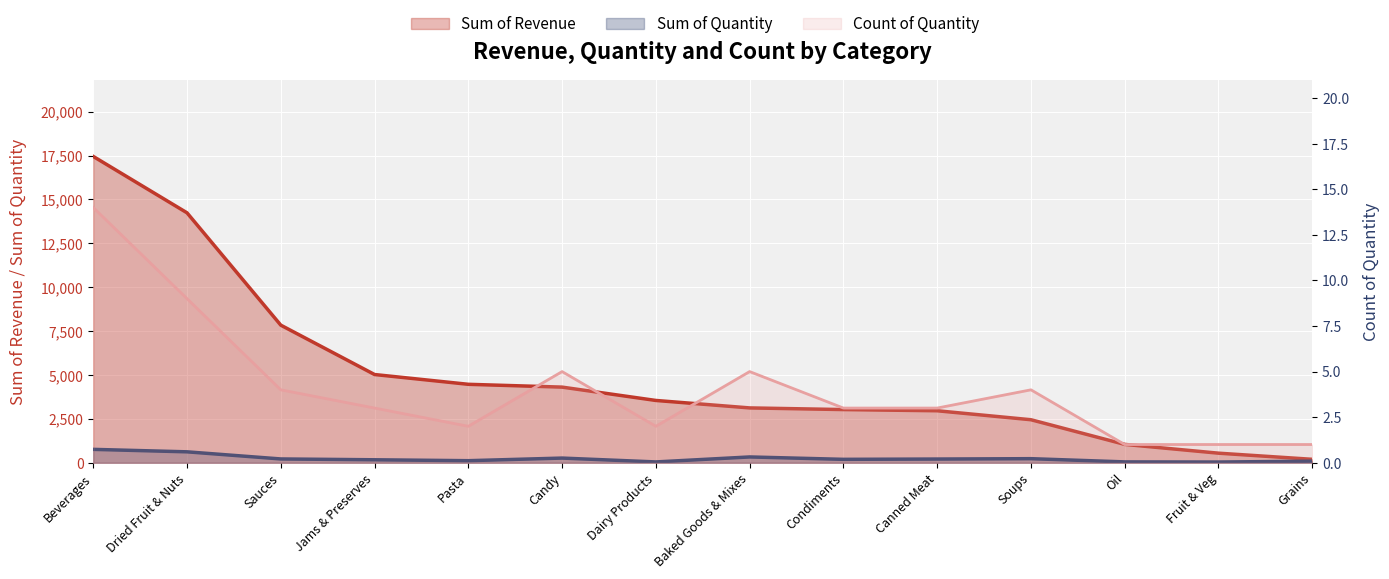

How many data points in Sum of Revenue are less than 3549?

7